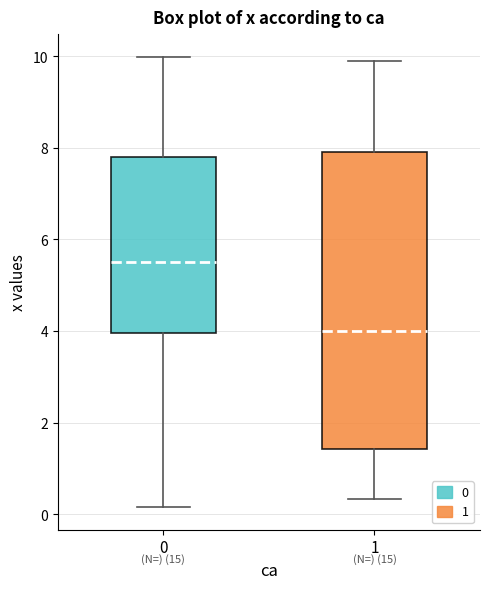

Which box's median line is the highest?

0